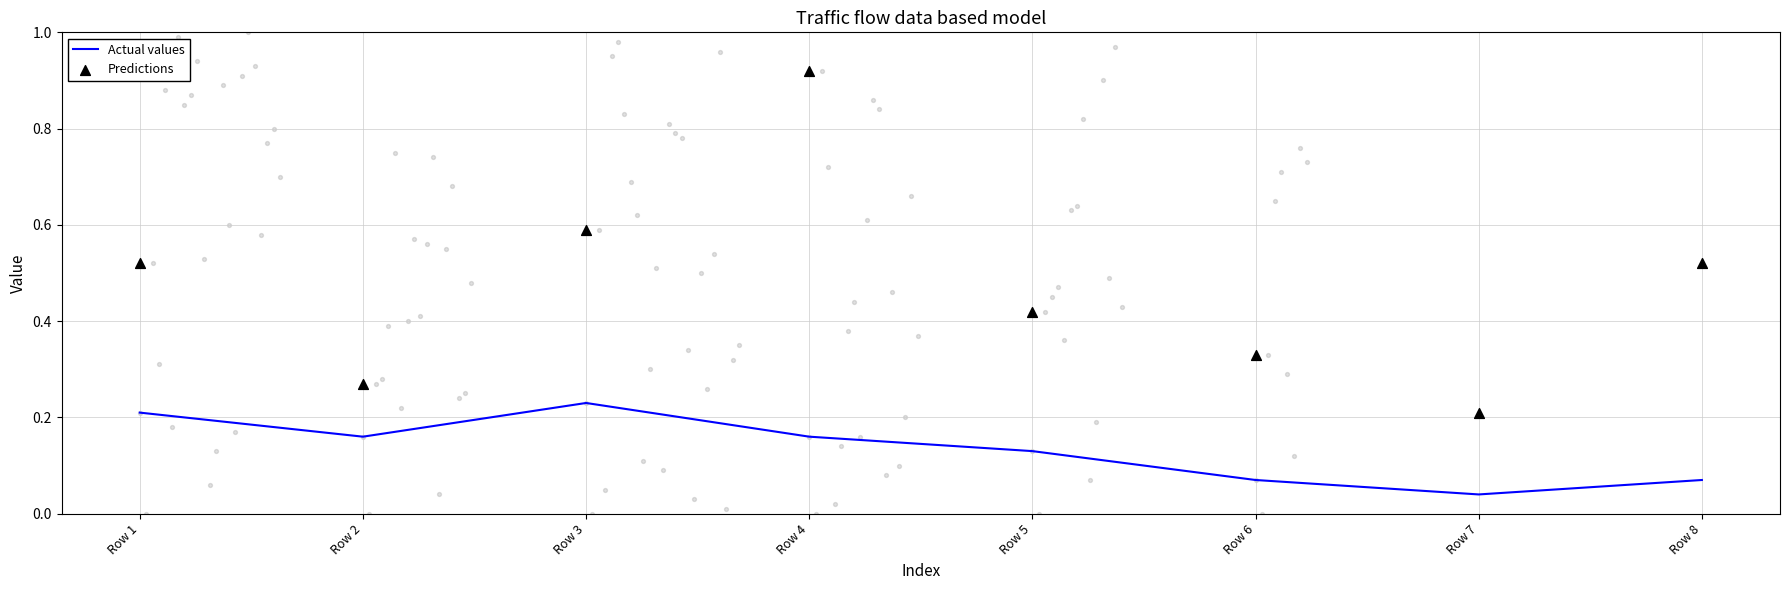

At how many categories does at least one series exceed 0?

8